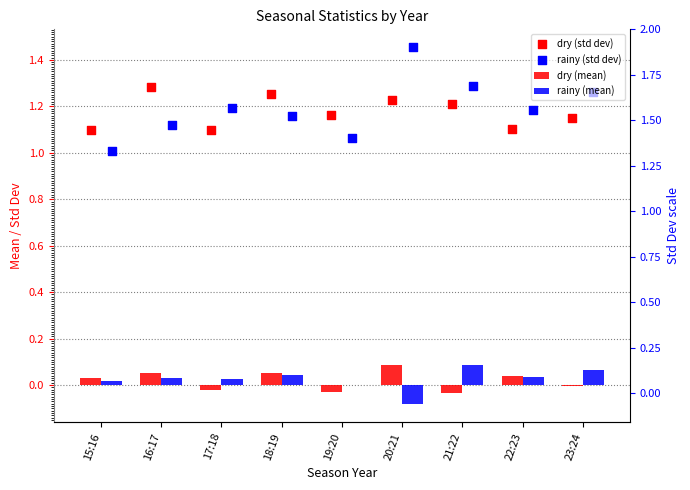

Is the value of dry (std dev) at 21:22 greater than the value of dry (mean) at 23:24?

Yes